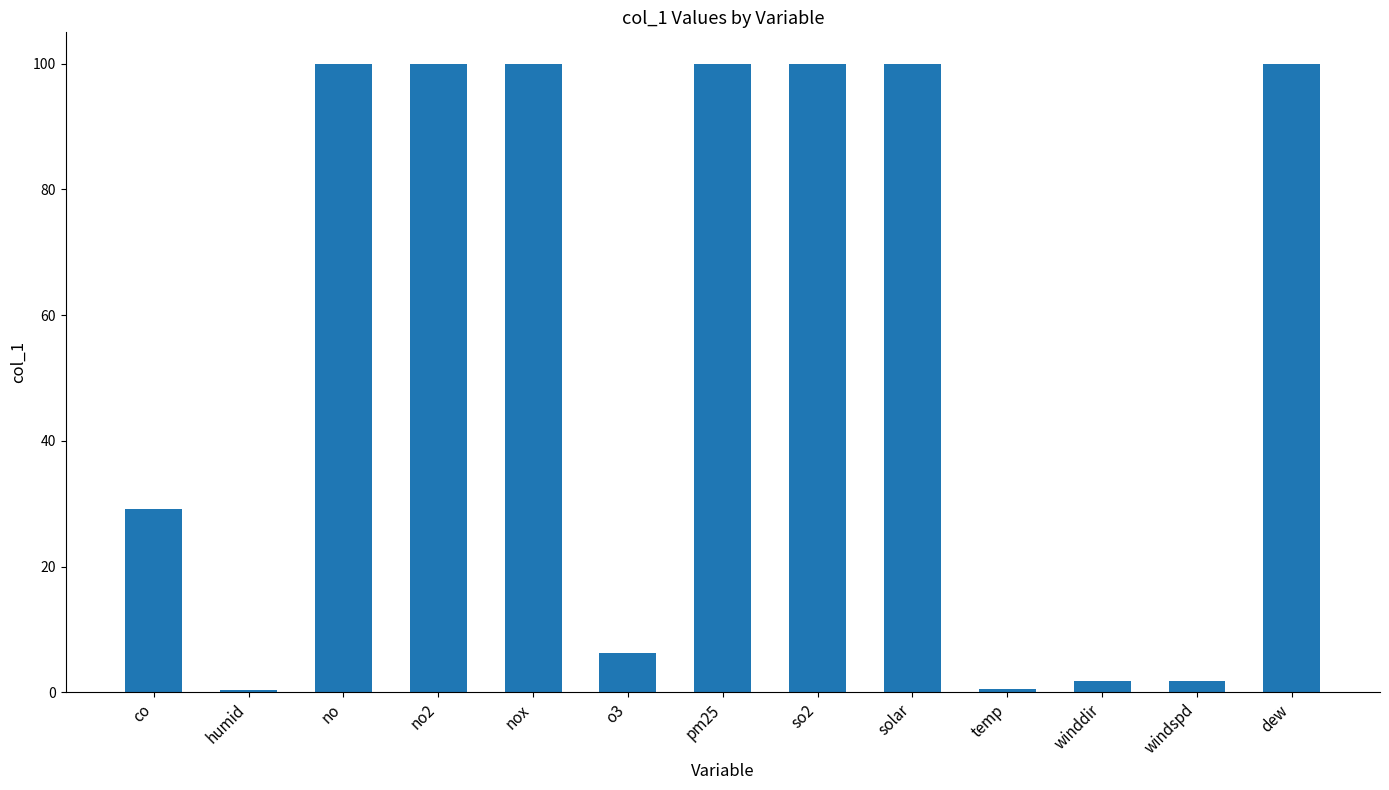

How many values are below 100?

6